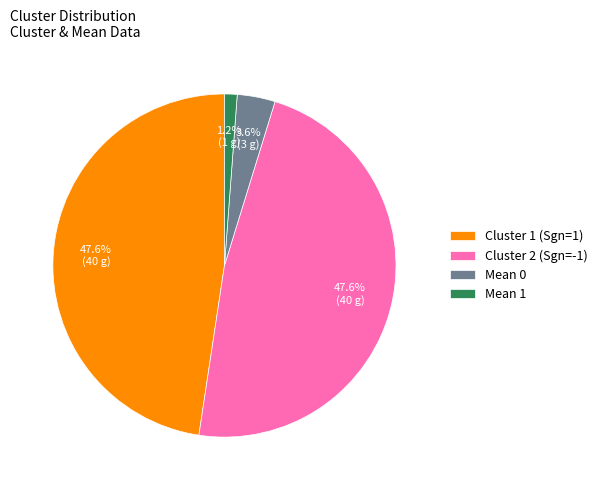

Is there a majority slice in this chart?

No